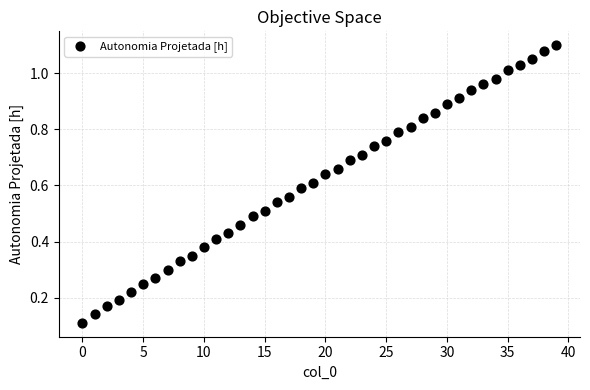

How many points are shown in the scatter plot?

40